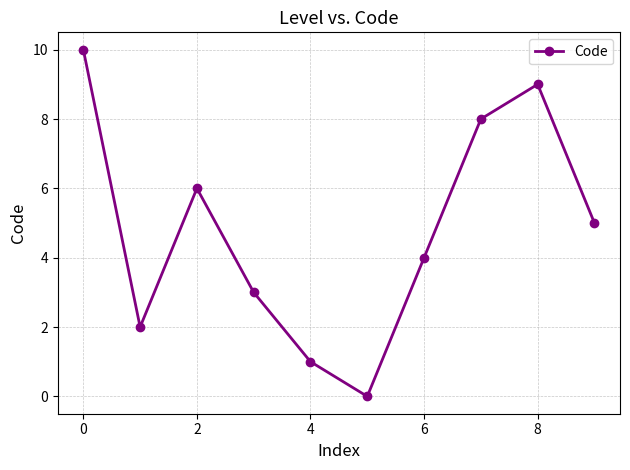

What is the difference between the second highest and second lowest values?

8